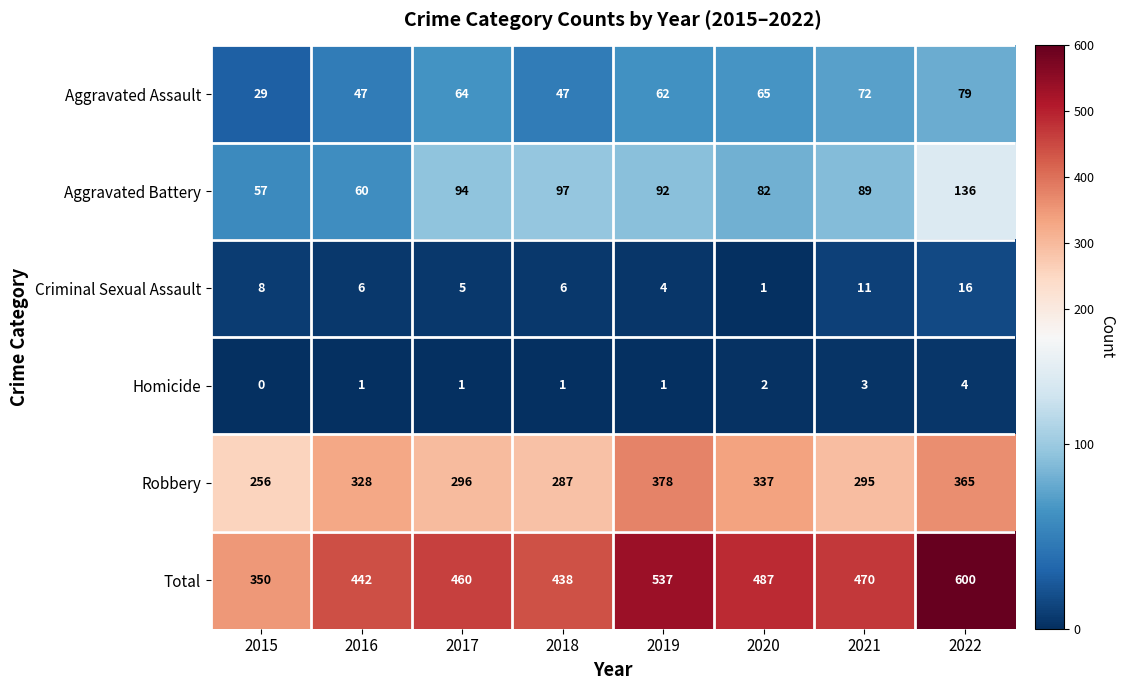

At which category is the sum across all series the highest?

2022